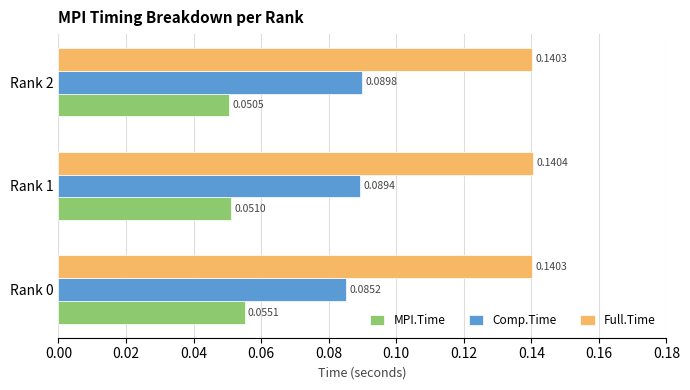

Which series has the largest total across all categories?

Full.Time